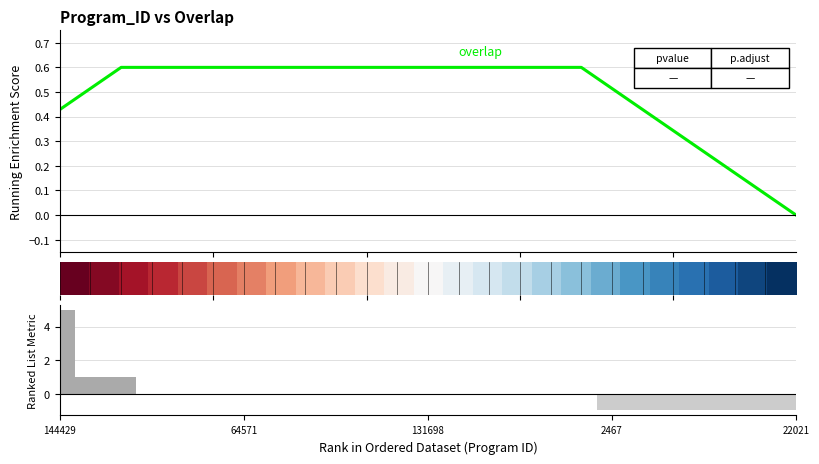

The overlap series shows -2.4 at 5. True or false?

False